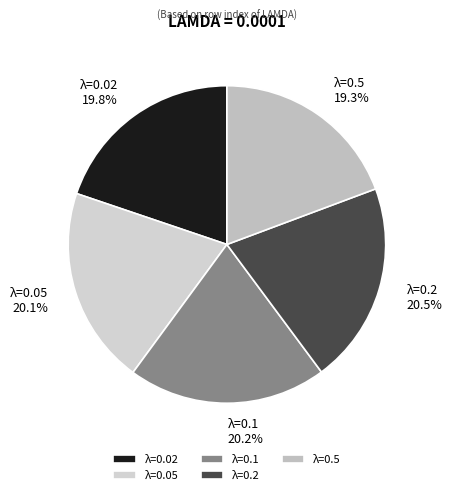

What portion of the pie excludes λ=0.05?

79.9%